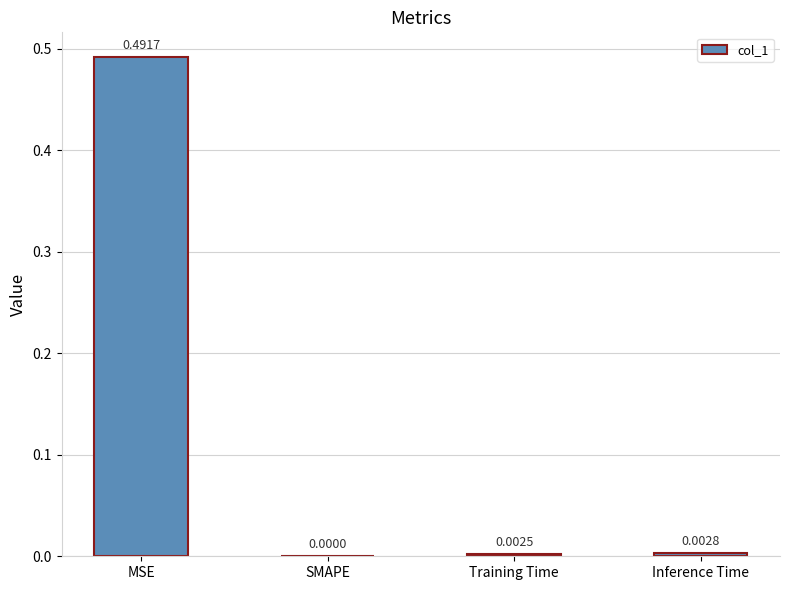

At which category does the chart reach its peak across all series?

MSE